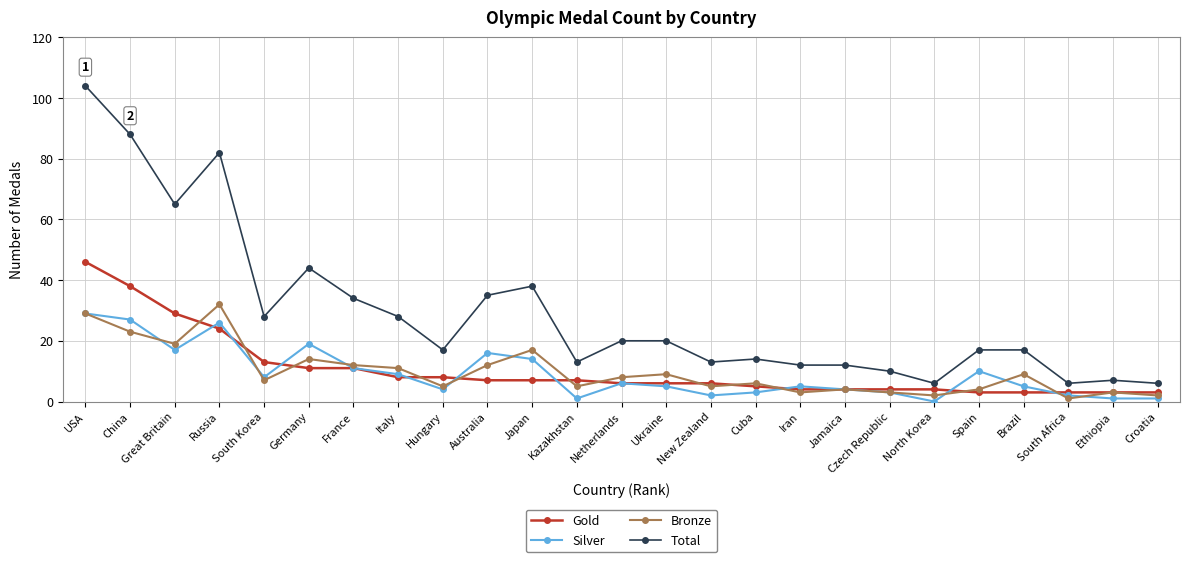

Does the chart display data point markers on the line(s)?

Yes